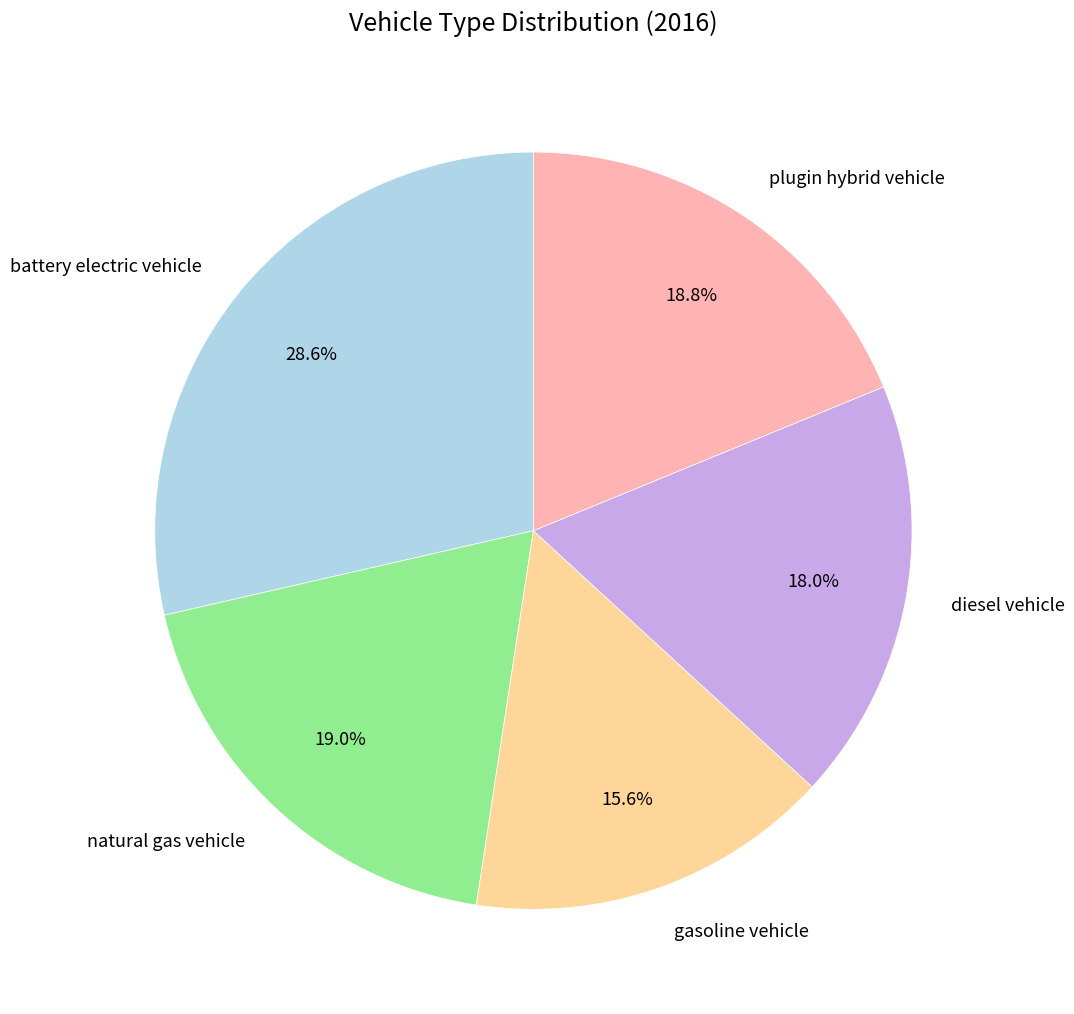

Is there any slice that represents more than half of the pie?

No